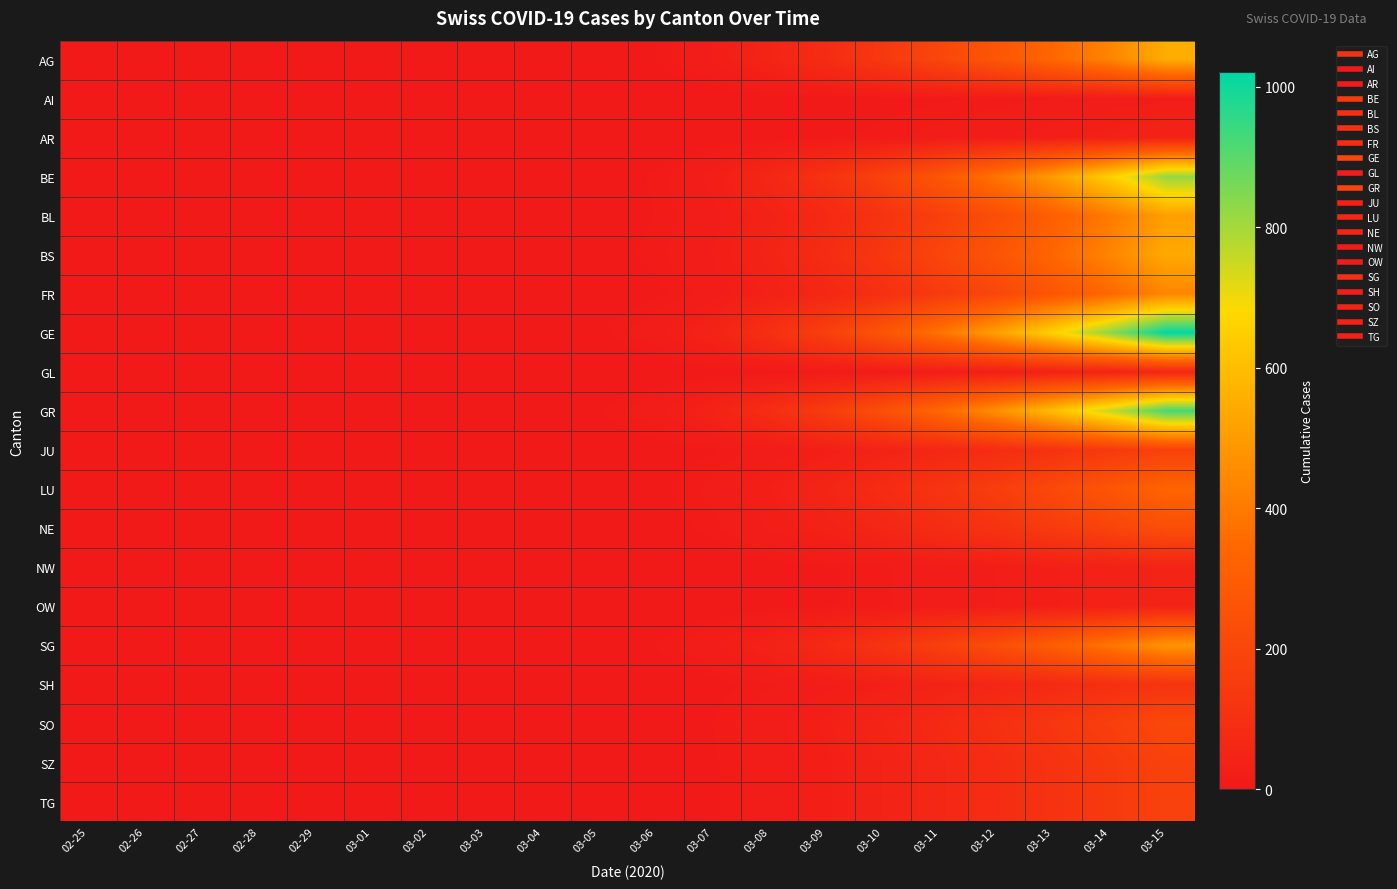

At which category does the chart reach its minimum across all series?

02-25